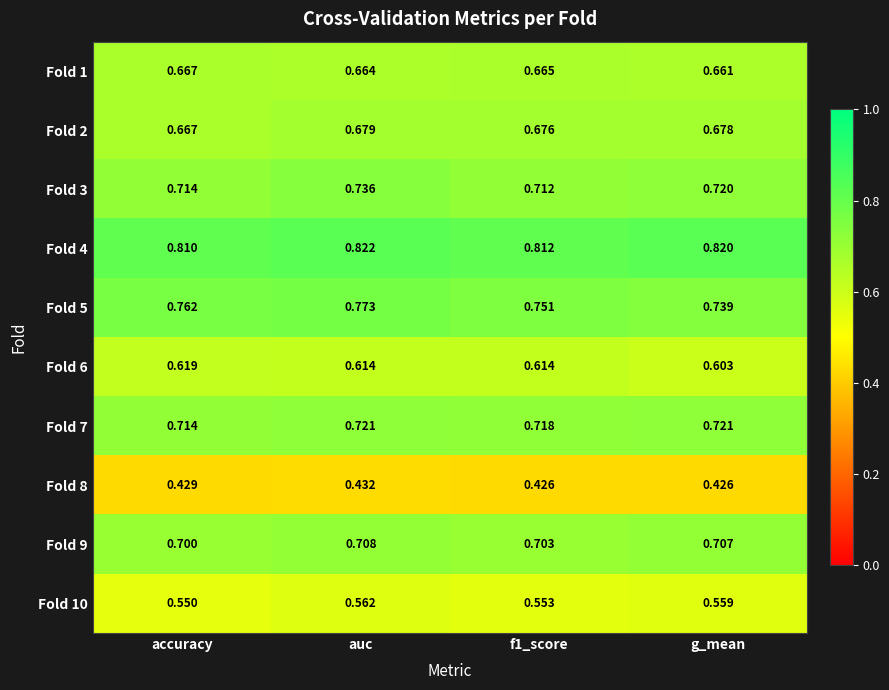

List the series in order of their peak value, highest first.

Fold 4, Fold 5, Fold 3, Fold 7, Fold 9, Fold 2, Fold 1, Fold 6, Fold 10, Fold 8